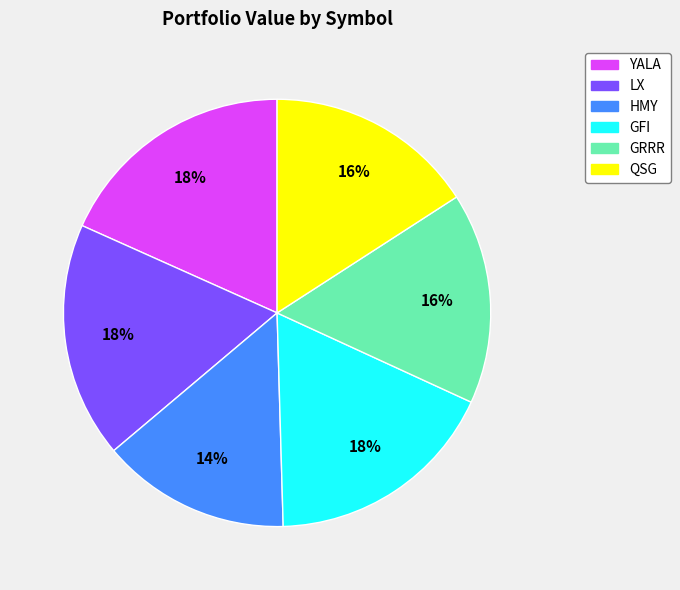

Which has a higher value, GRRR or LX?

LX